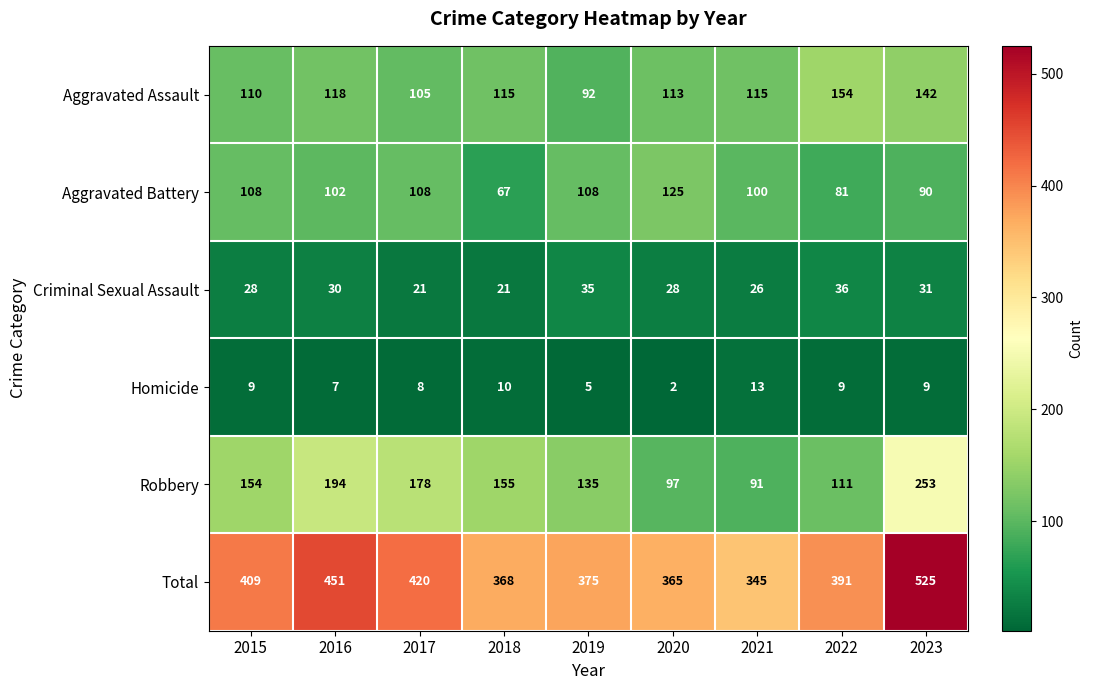

What is the sum of all Criminal Sexual Assault values?

256